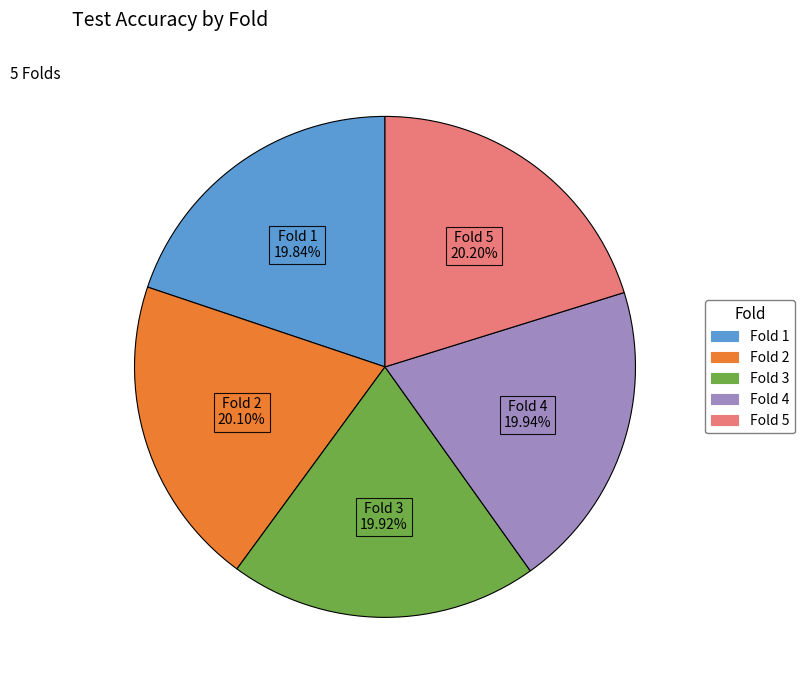

Does any single category account for the majority?

No